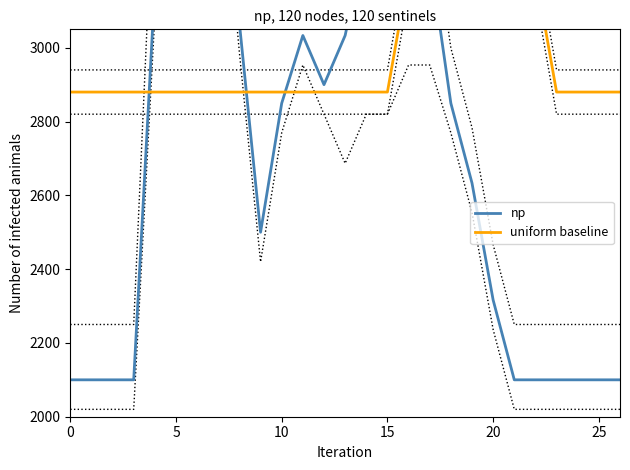

What are all the series names shown in the legend?

np, uniform baseline